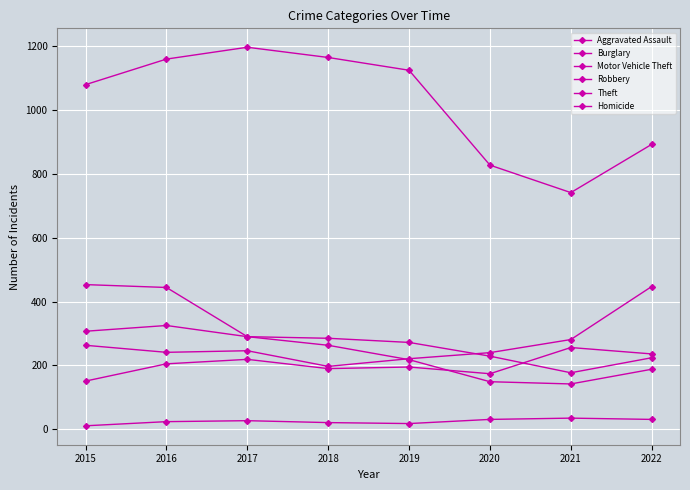

Reading left to right, list all the values displayed in this chart.

Aggravated Assault: 151	205	219	190	195	174	256	236
Burglary: 453	444	290	285	272	229	177	224
Motor Vehicle Theft: 263	241	246	197	221	240	281	447
Robbery: 307	325	290	263	218	149	142	188
Theft: 1079	1159	1196	1164	1124	827	741	892
Homicide: 11	24	27	21	18	31	35	31